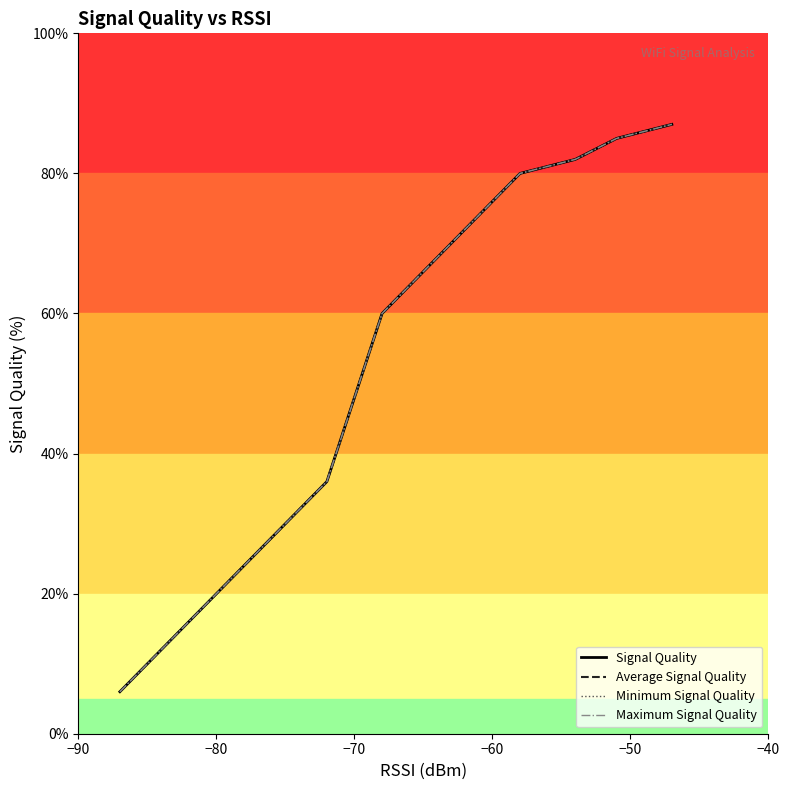

Does the chart have visible grid lines?

No